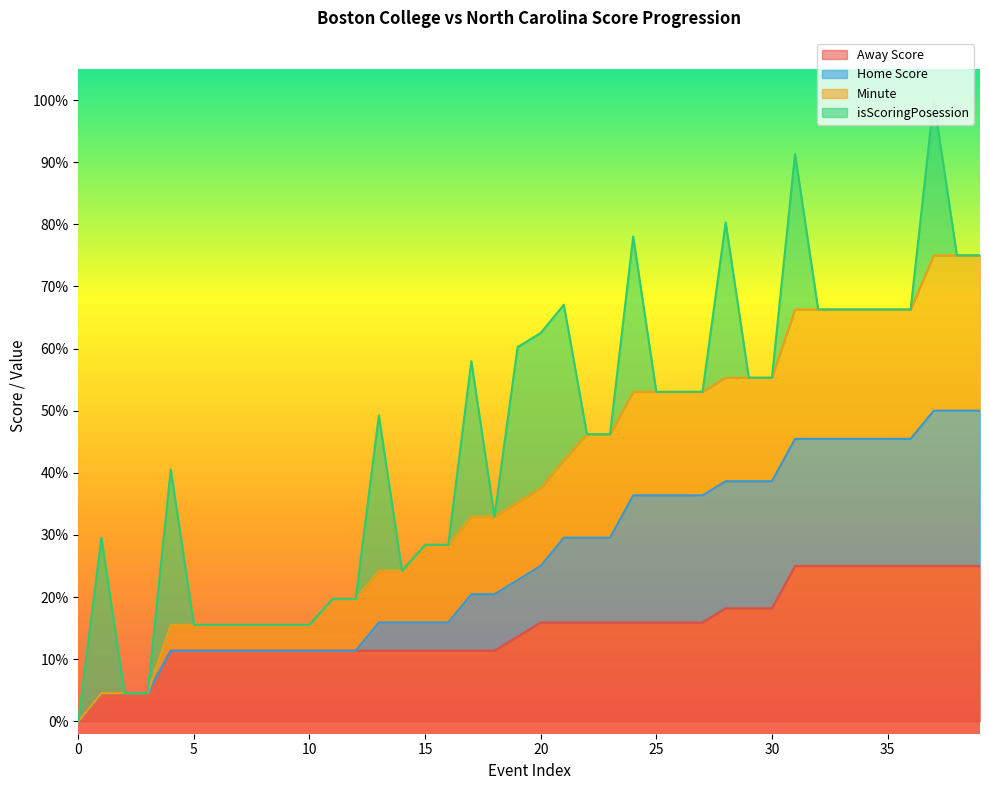

What is the total value across all series at 2?

0.1